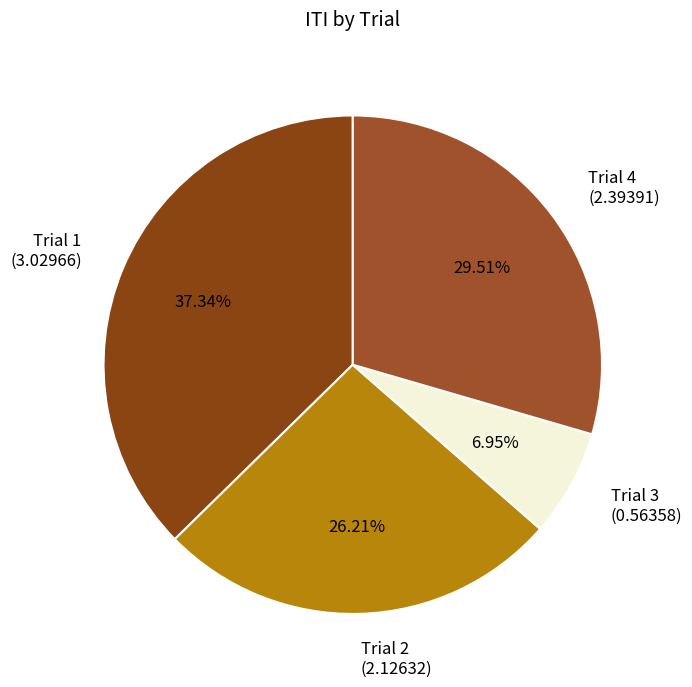

Count the number of slices in the pie.

4